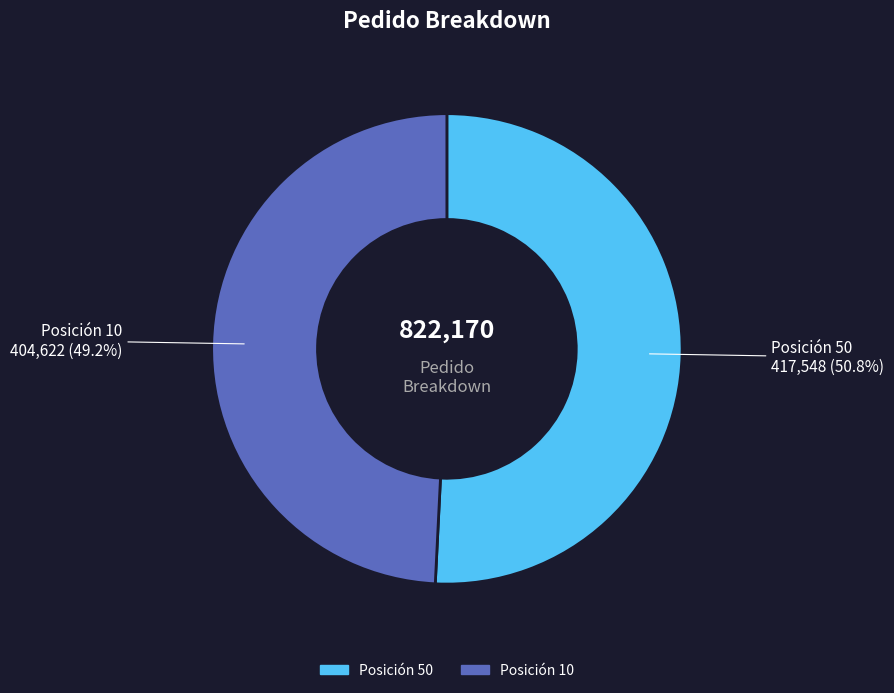

Which has a higher value, Posición 50 or Posición 10?

Posición 50